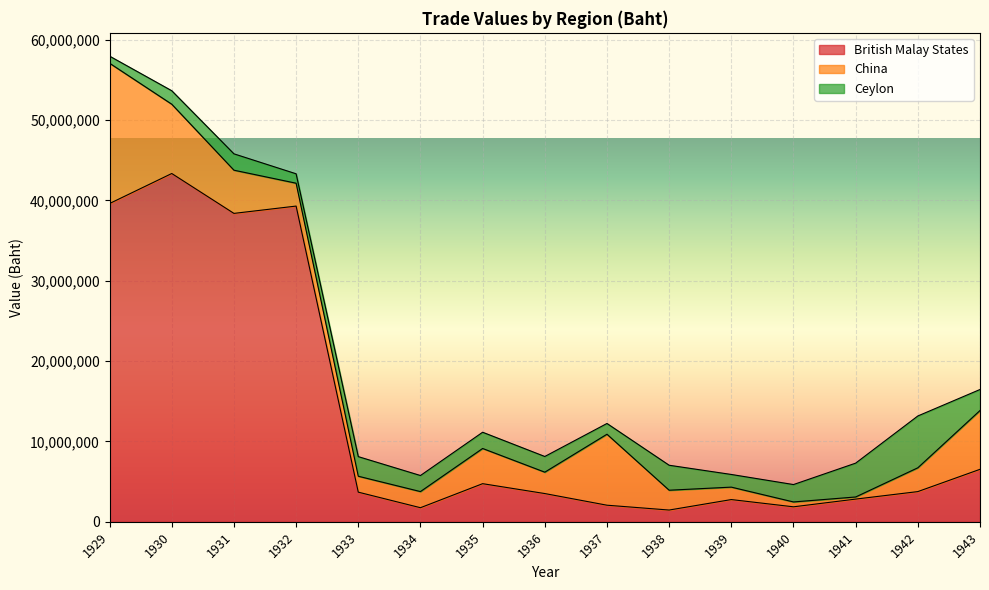

What is the difference between the China values at 1943 and 1937?

1516327